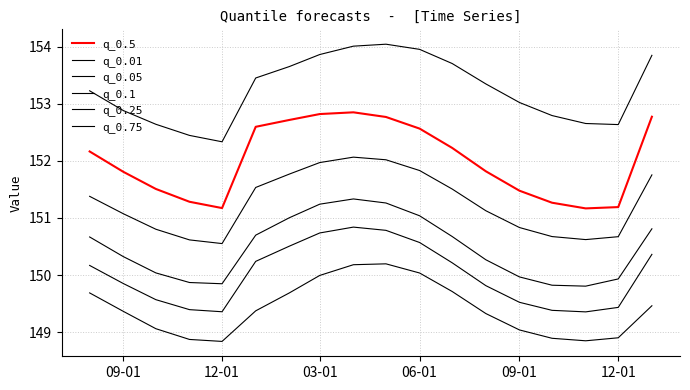

Is this an area chart (filled region under the line)?

No